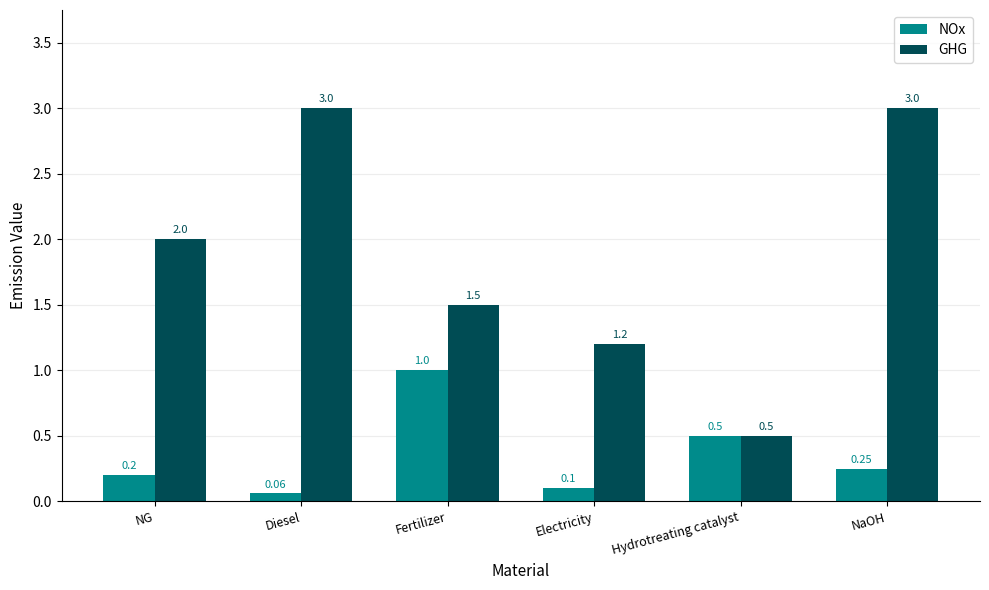

What is the label of the 1st bar from the right?

NaOH